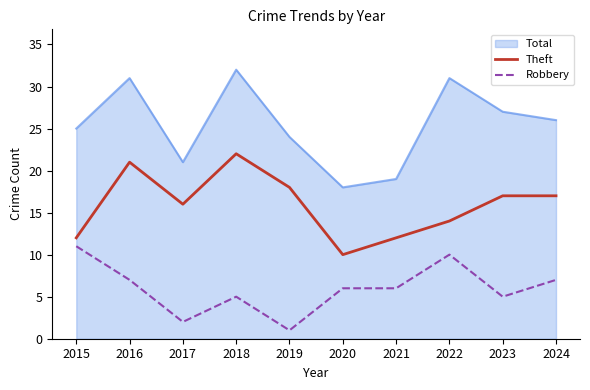

Where does the Theft series first go above 17?

2016